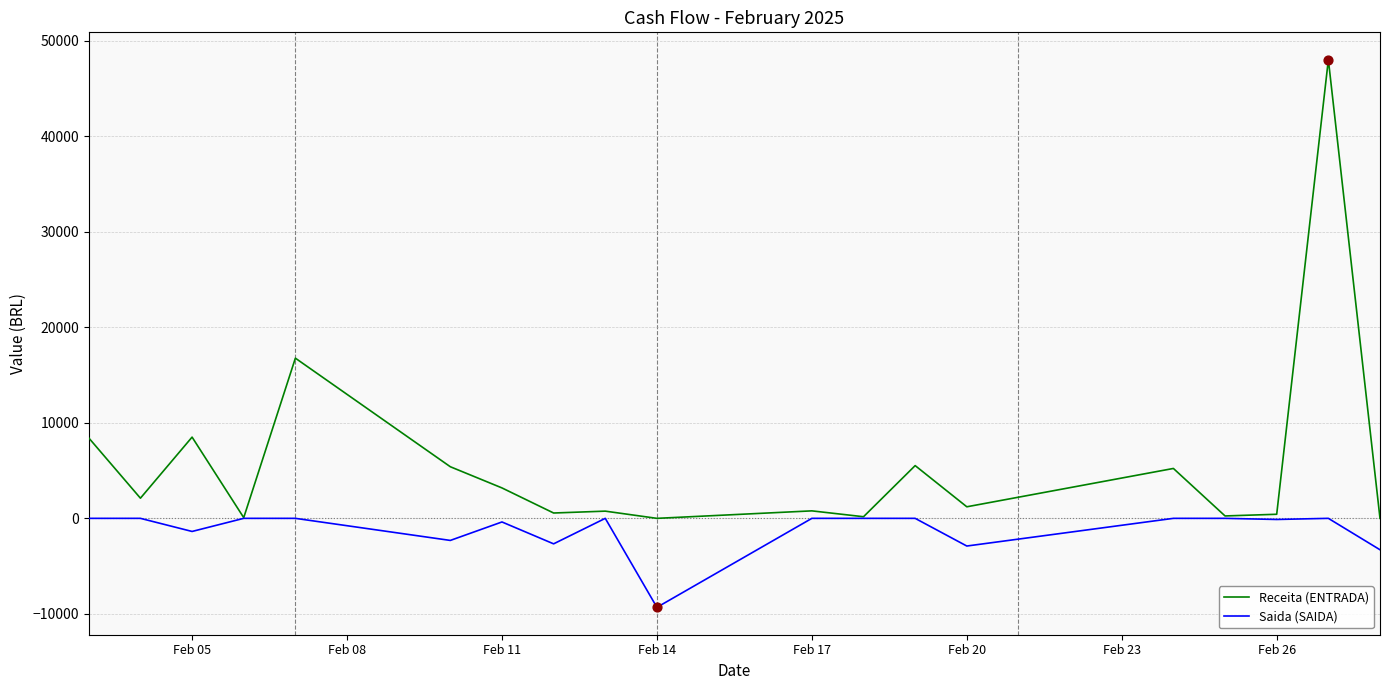

What are all the series names shown in the legend?

Receita (ENTRADA), Saida (SAIDA)